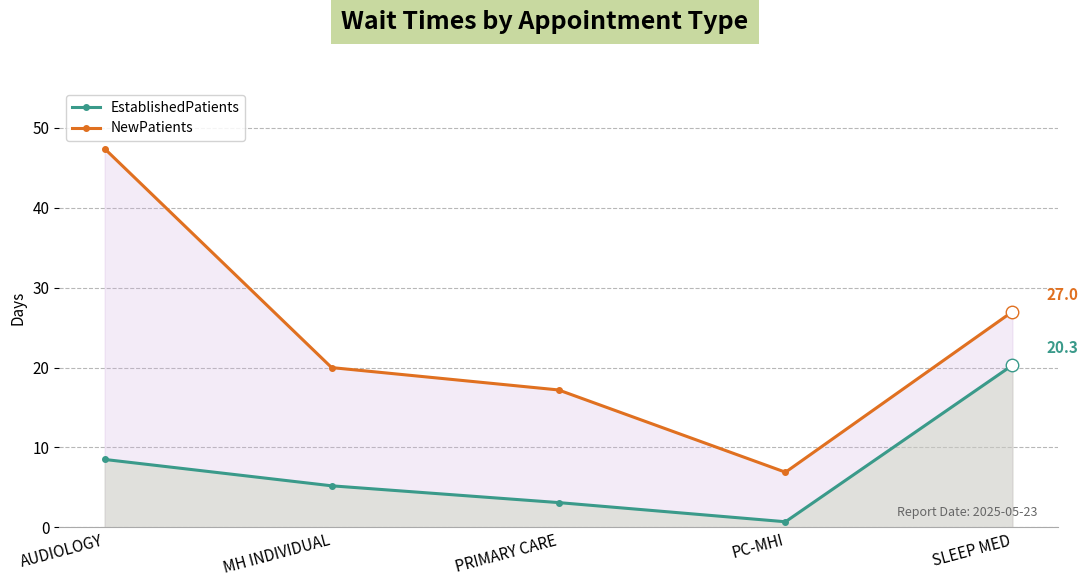

The value of EstablishedPatients at MH INDIVIDUAL is 5.2. True or false?

True